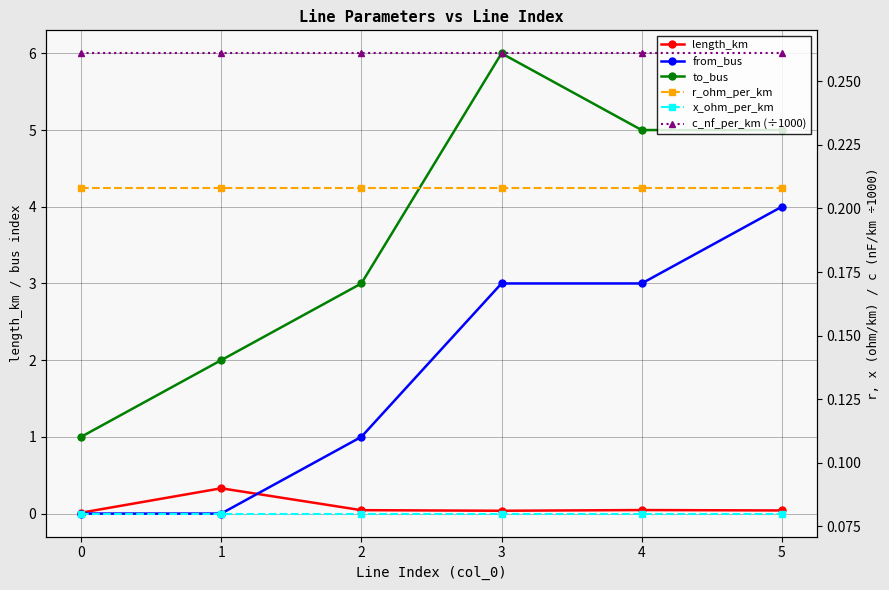

What is the total value across all series at 4?

8.6